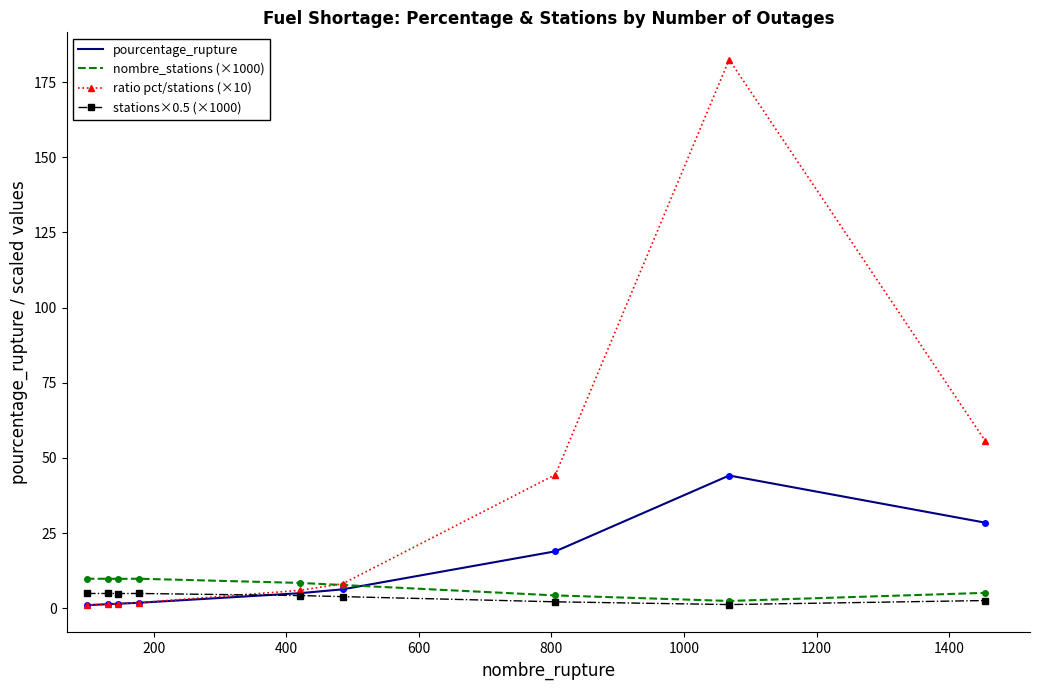

Which series has the largest total across all categories?

ratio pct/stations (×10)